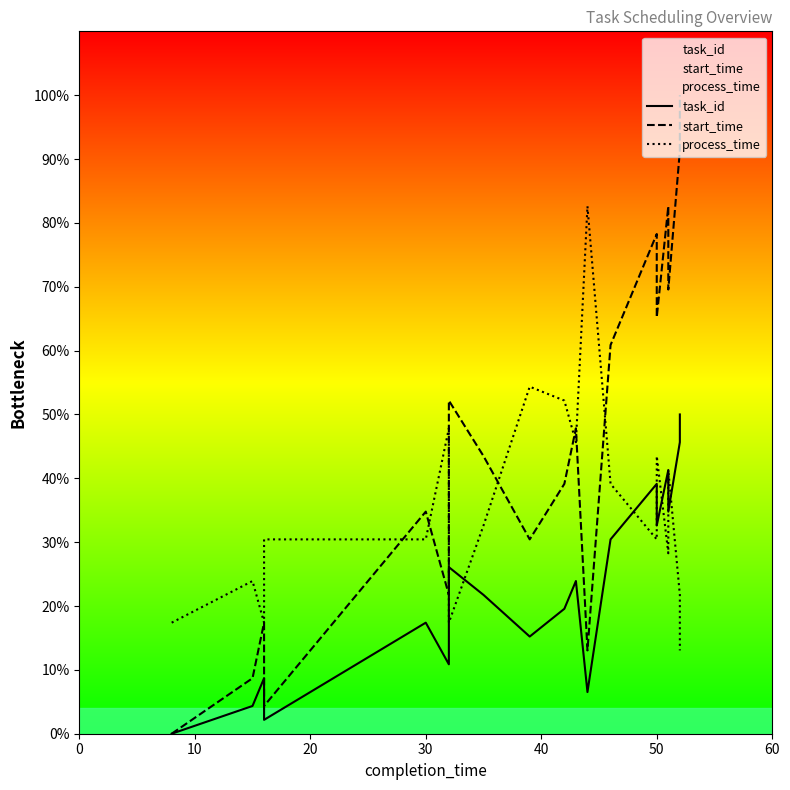

At 30, list the series in order from largest to smallest.

start_time, process_time, task_id